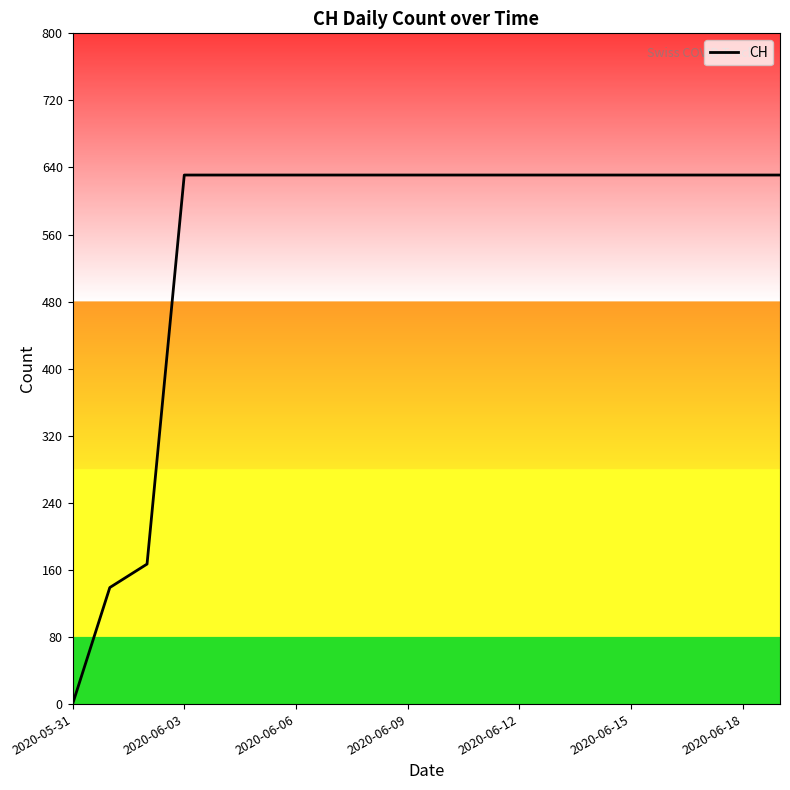

What is the difference between the maximum and minimum values?

631